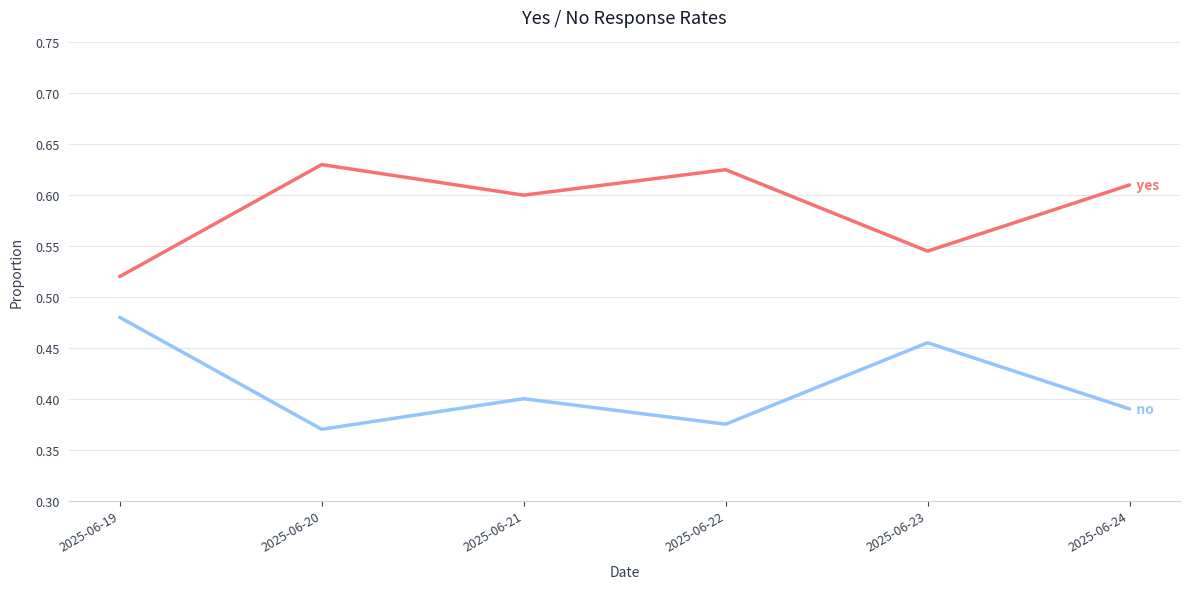

Is this an area chart (filled region under the line)?

No